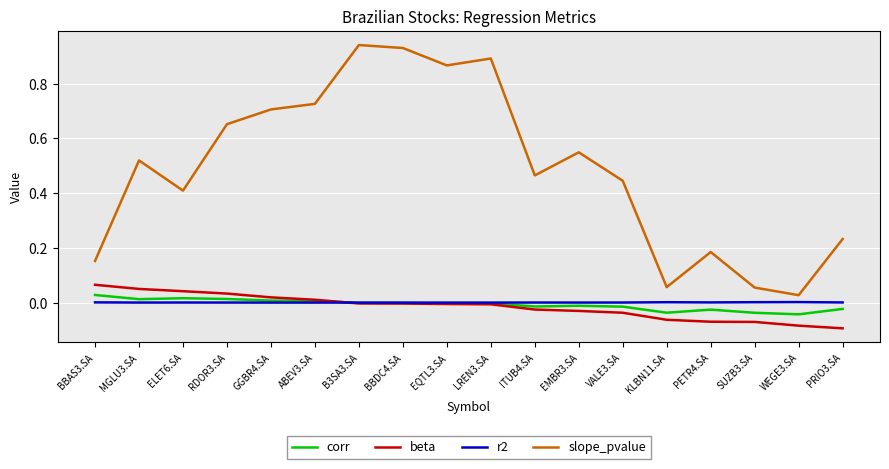

Which series has the largest total across all categories?

slope_pvalue